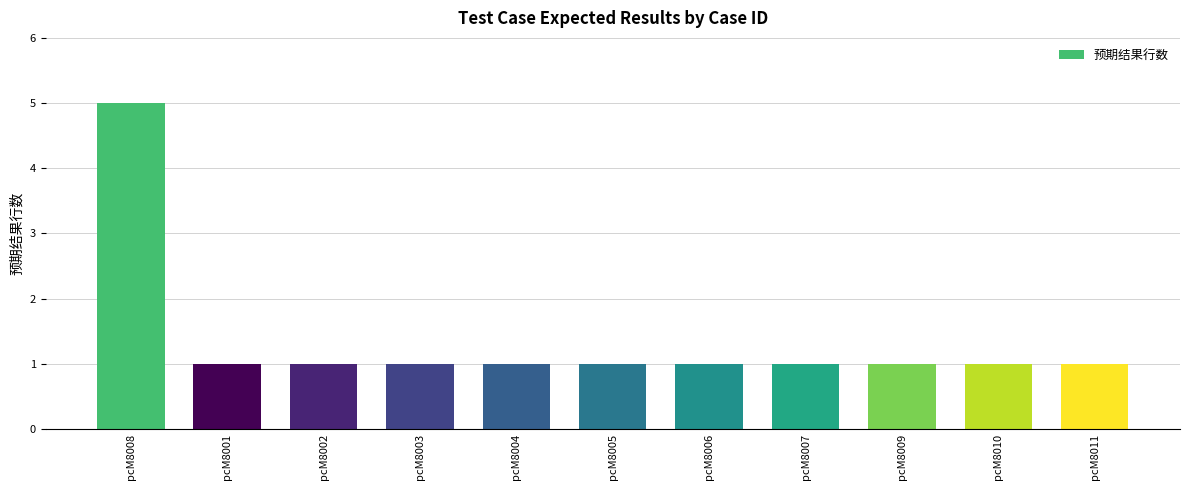

Does the chart contain stacked bars?

No